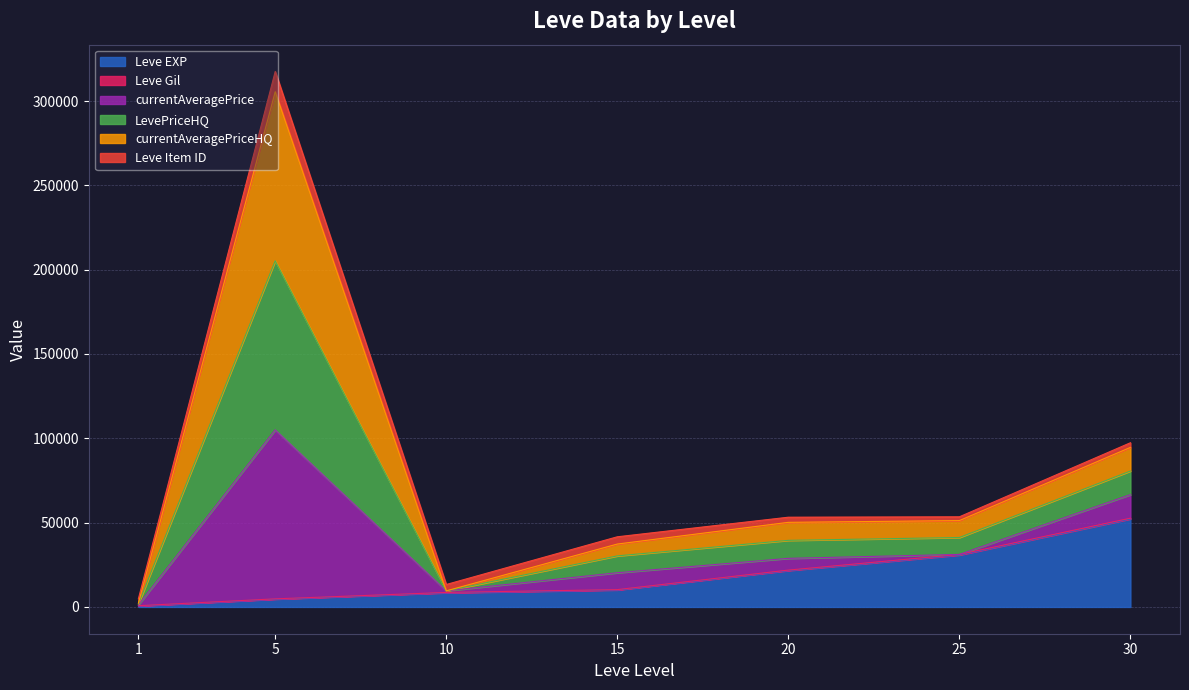

Where is Leve EXP nearest to the value 26425?

25